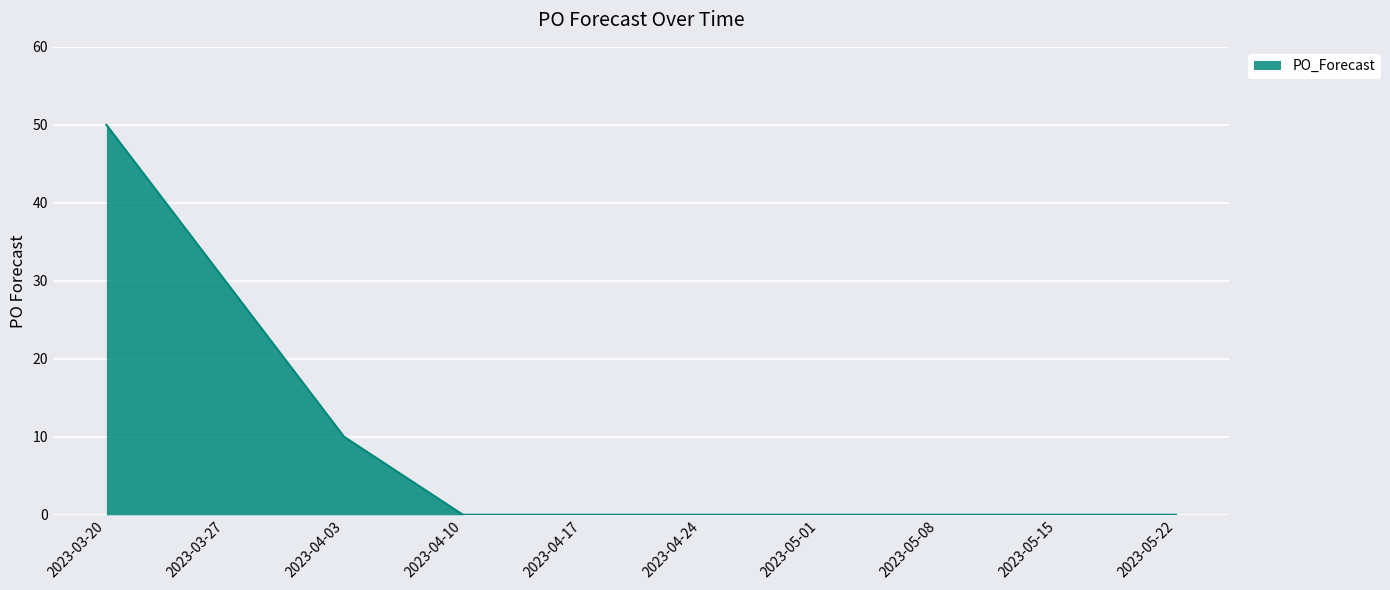

The chart shows a value of -19 at 2023-04-10. True or false?

False